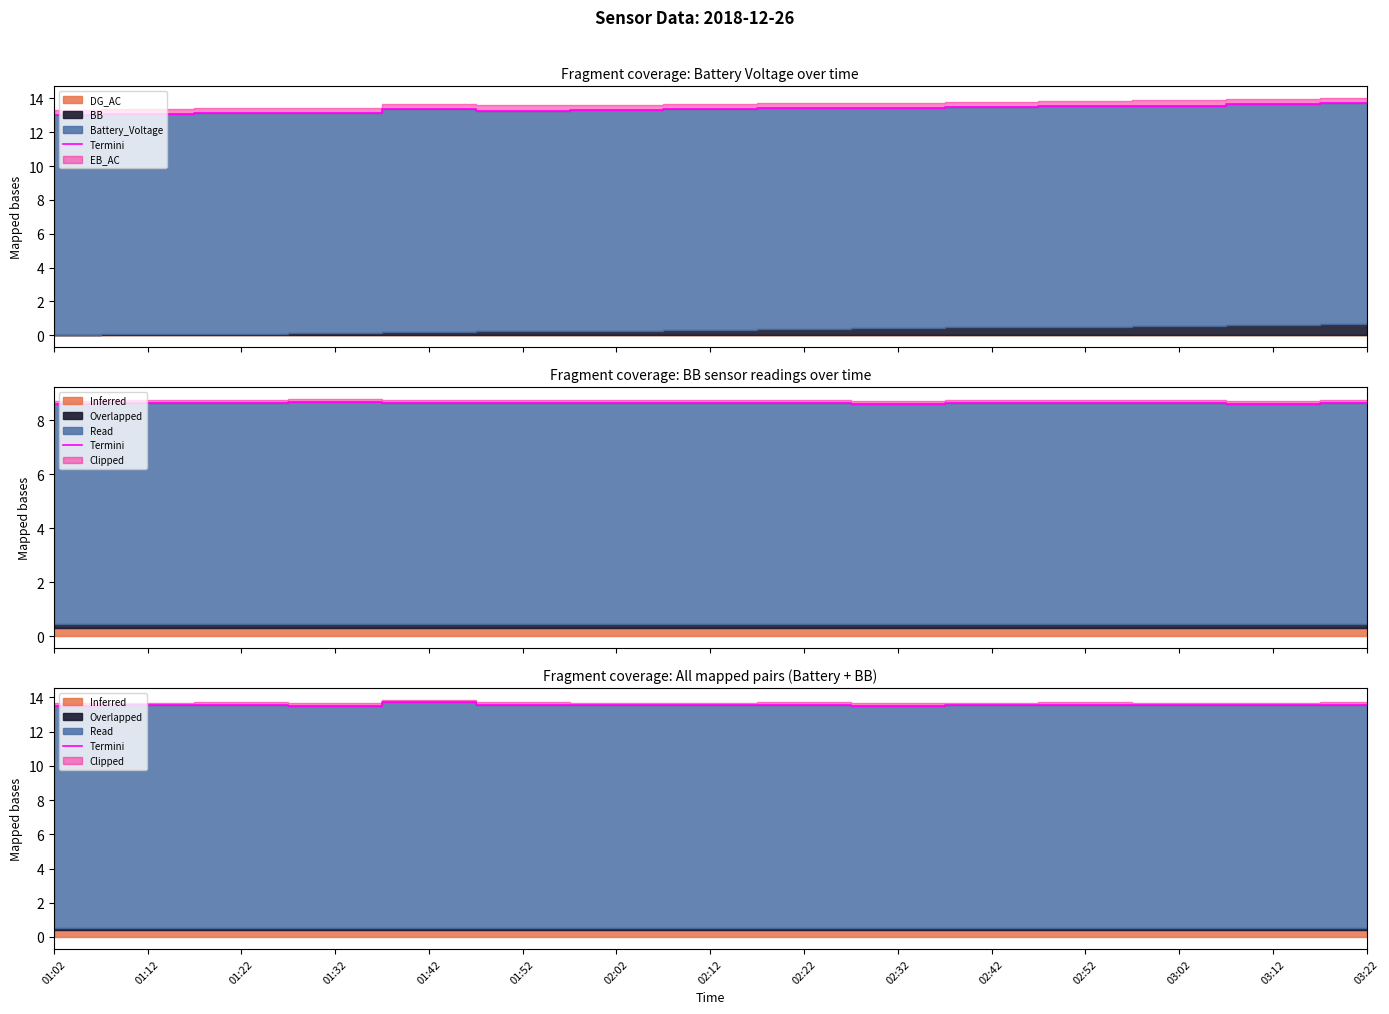

Rank the categories by value from highest to lowest.

01:42, 01:22, 02:22, 03:22, 02:52, 01:52, 01:12, 02:12, 03:12, 02:42, 02:02, 03:02, 01:32, 01:02, 02:32